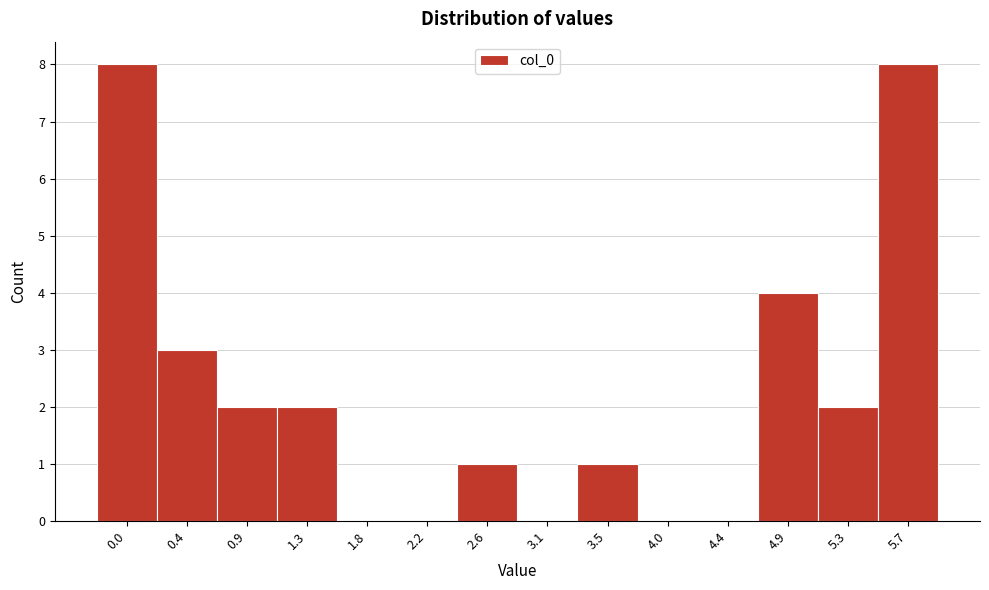

Reading right to left, what are all the values shown in this chart?

5.7=8	5.3=2	4.9=4	4.4=0	4.0=0	3.5=1	3.1=0	2.6=1	2.2=0	1.8=0	1.3=2	0.9=2	0.4=3	0.0=8